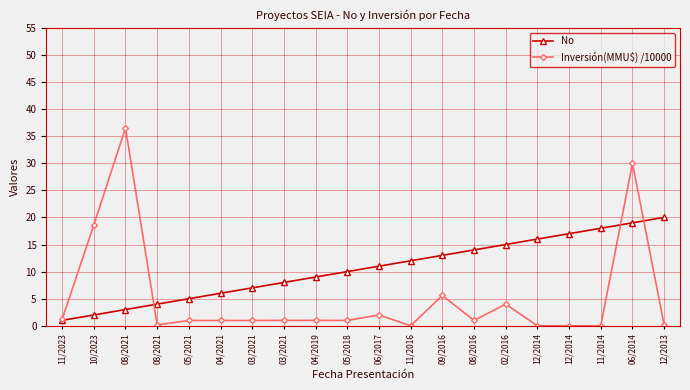

True or false: No has a value of 16.9 at 05/2018.

False